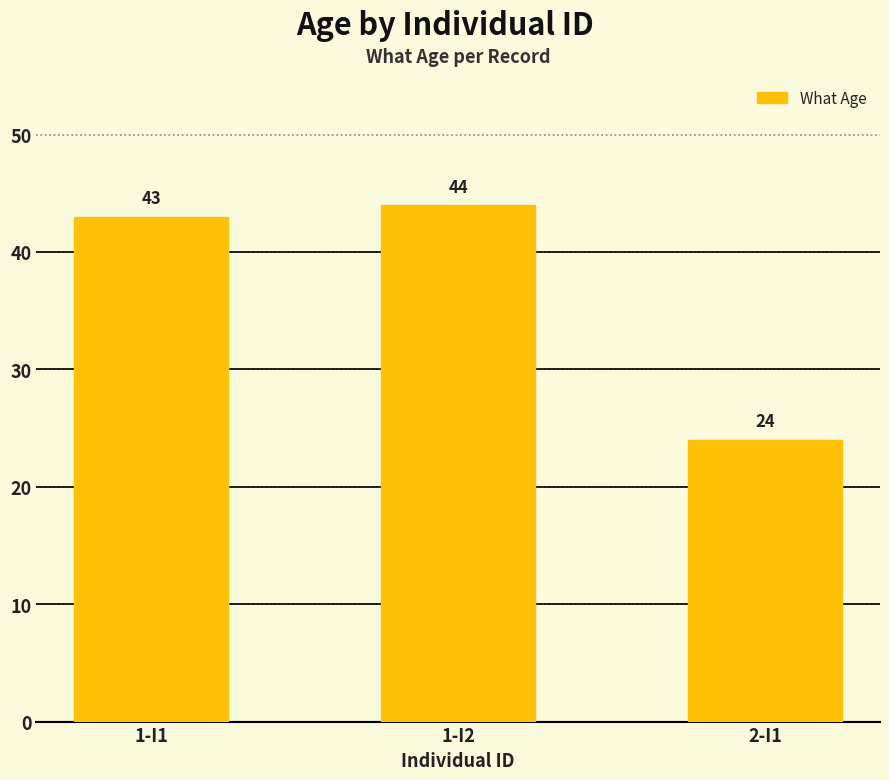

What is the value of the 3rd bar from the left?

24